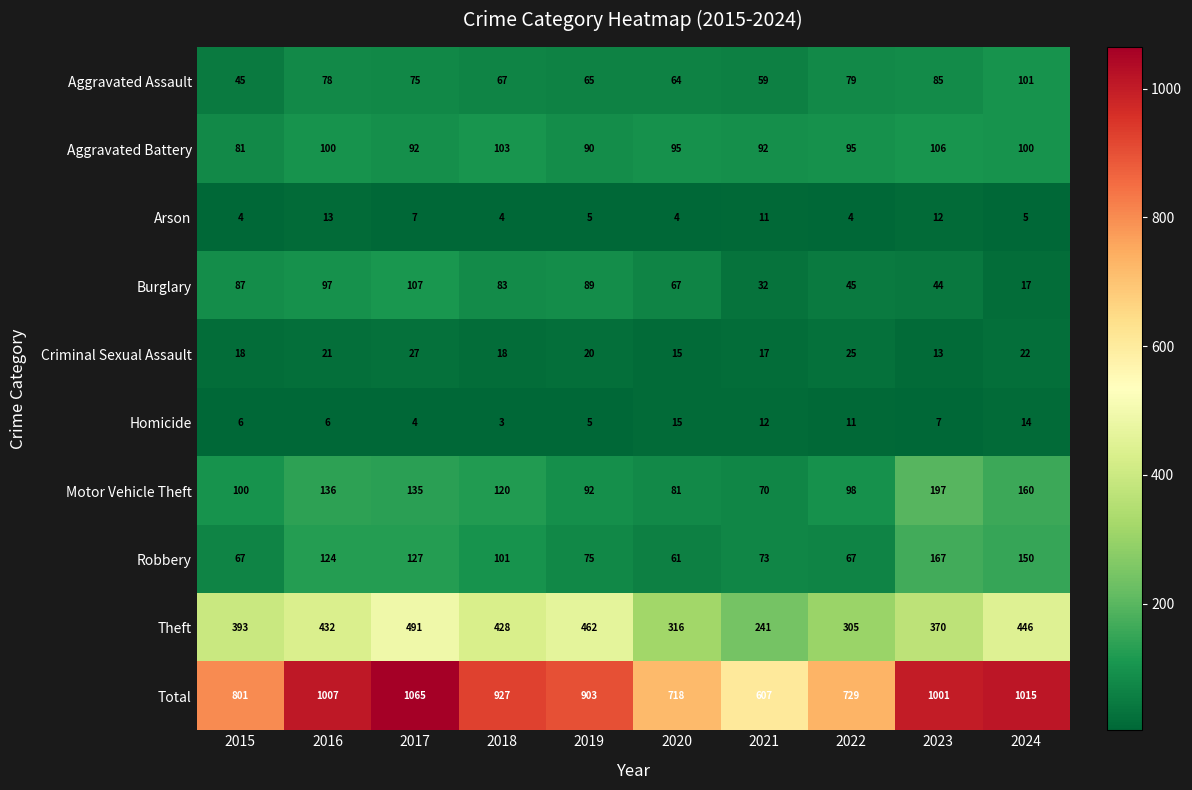

What is the difference between the maximum and minimum values in the Arson series?

9